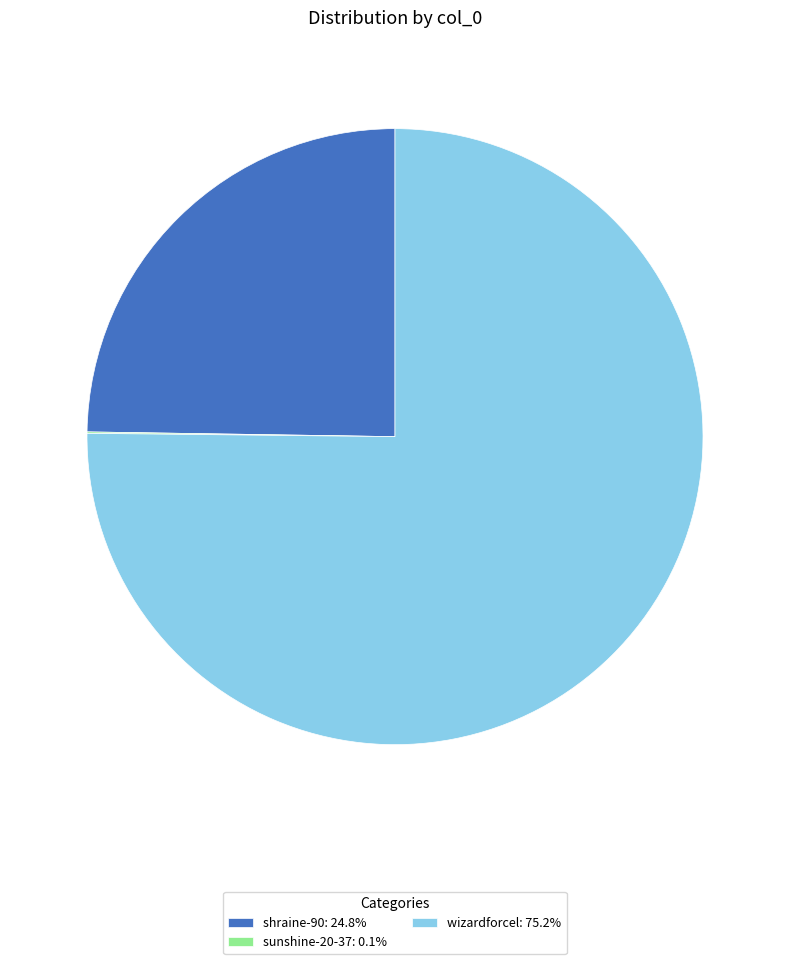

Does shraine-90: 24.8% account for over 50% of the chart?

No